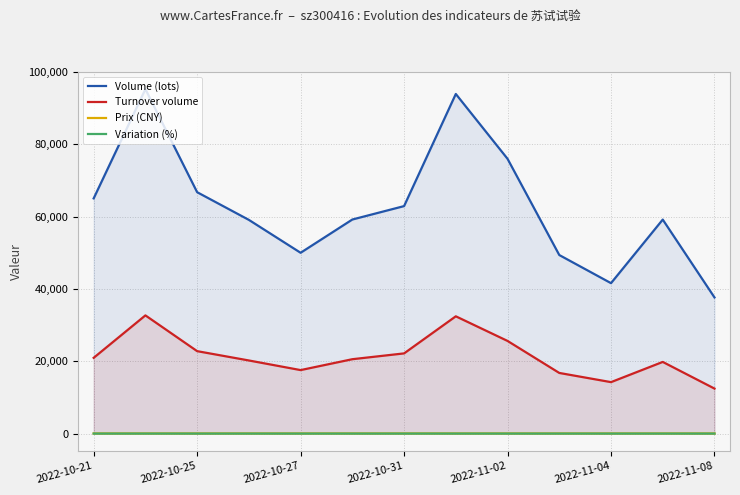

Which series has the largest total across all categories?

Volume (lots)